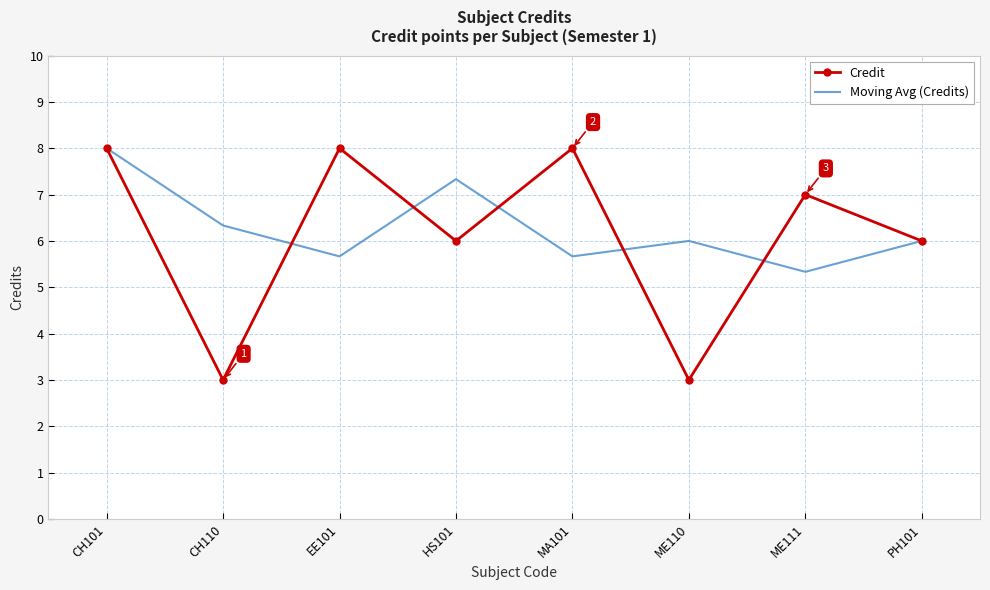

Is it true that Credit equals 7.0 at ME111?

True